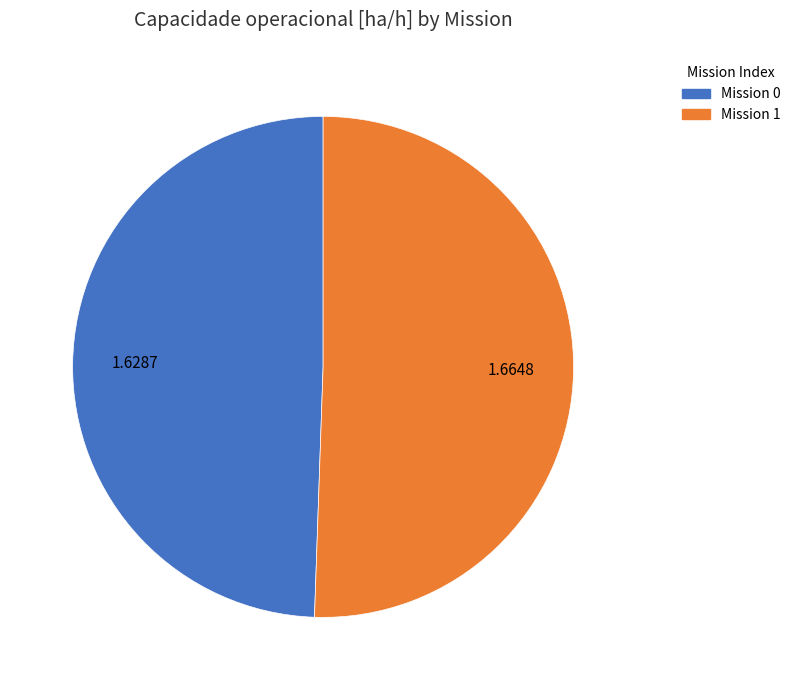

Is there a majority slice in this chart?

Yes